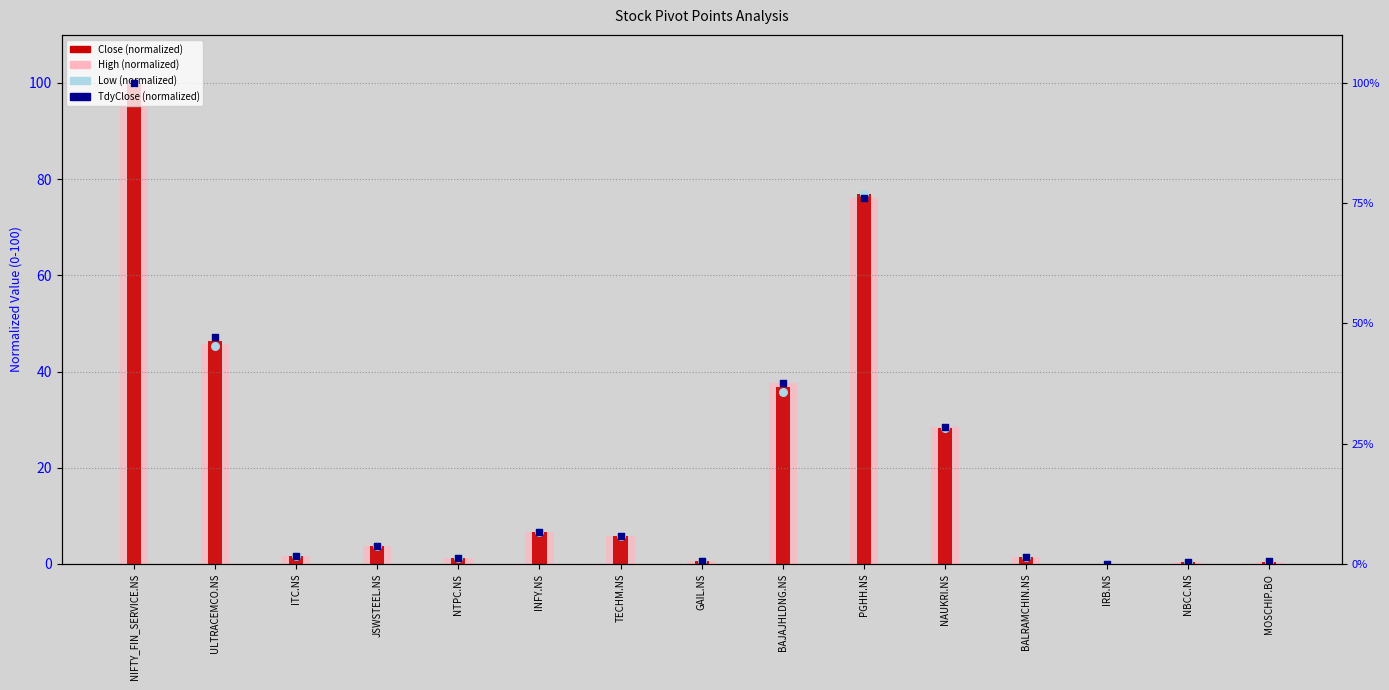

At how many categories does at least one series exceed 58?

2